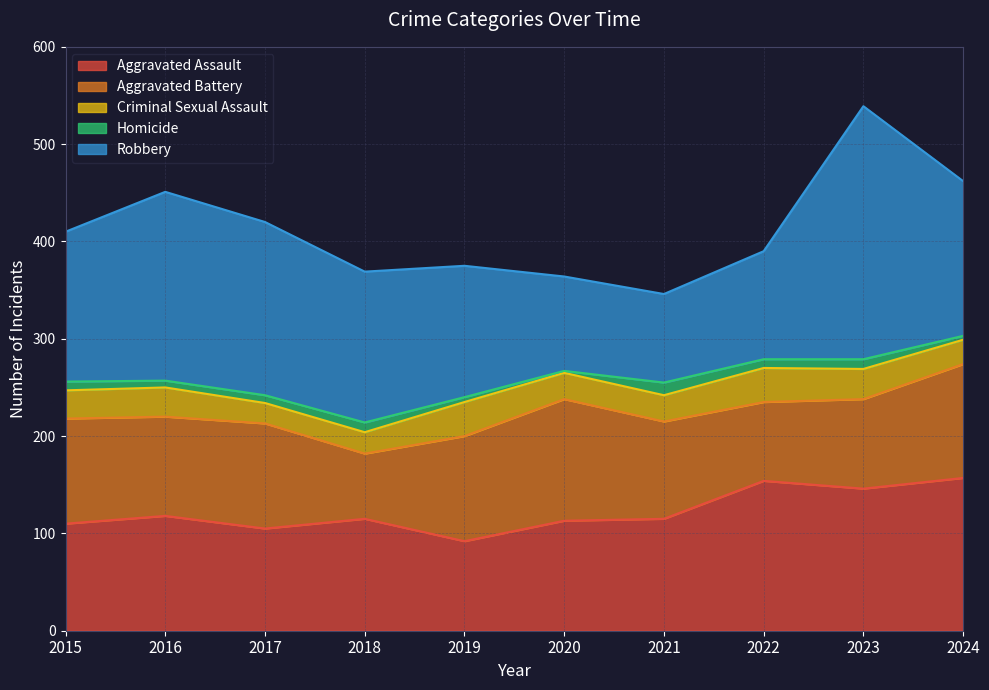

Reading left to right, list all the values displayed in this chart.

Aggravated Assault: 110	118	105	115	92	113	115	154	146	157
Aggravated Battery: 108	102	108	67	108	125	100	81	92	117
Criminal Sexual Assault: 29	30	21	22	35	27	27	35	31	25
Homicide: 9	7	8	10	5	2	13	9	10	4
Robbery: 154	194	178	155	135	97	91	111	260	159